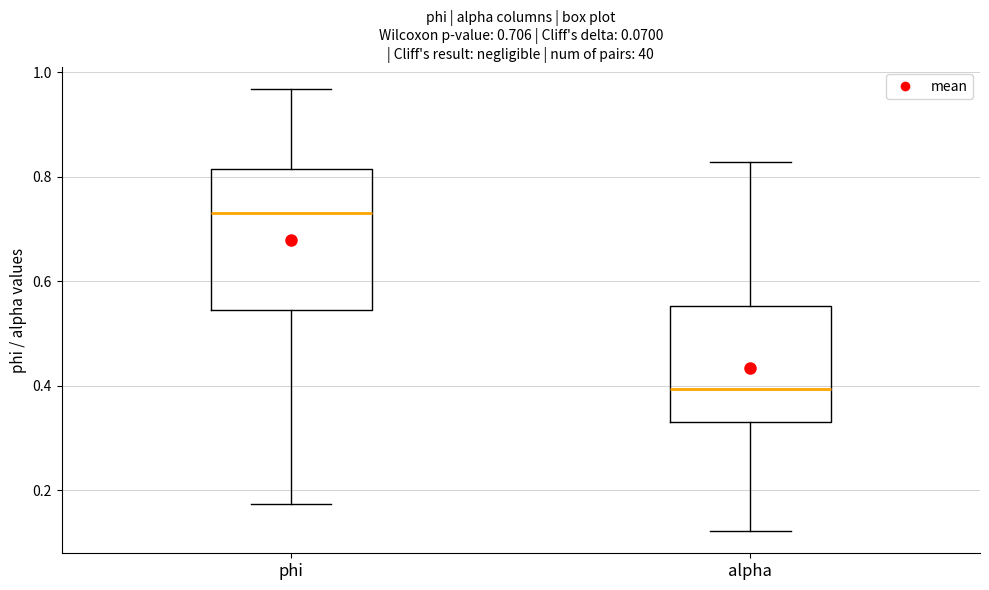

Which box has the highest median line?

phi